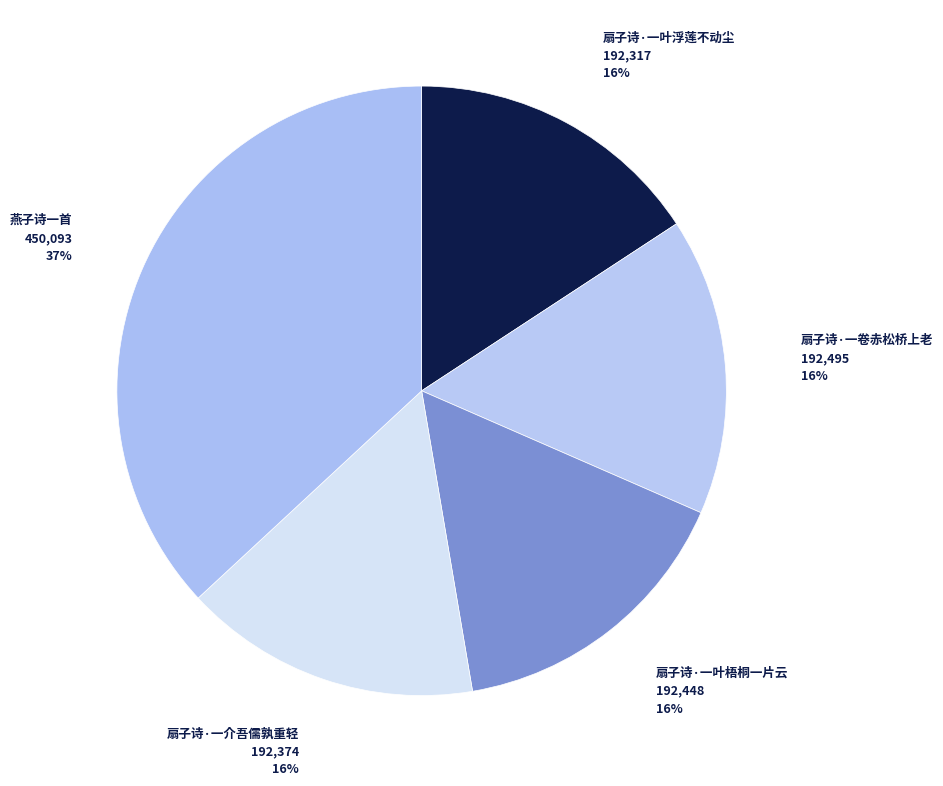

The 扇子诗·一叶梧桐一片云 slice represents 16% of the pie. True or false?

True